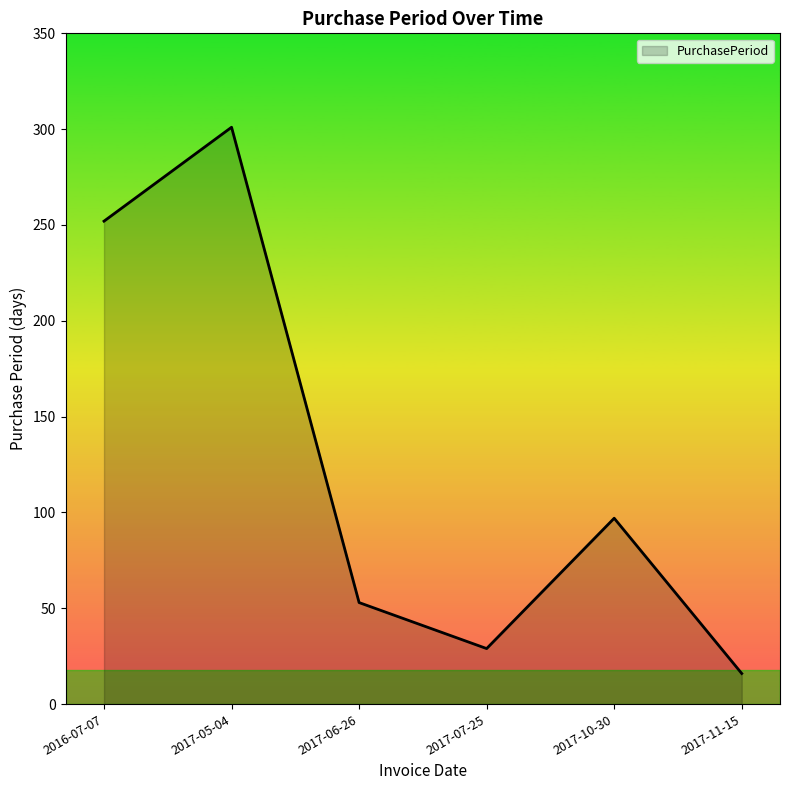

What is the sum of all values?

748